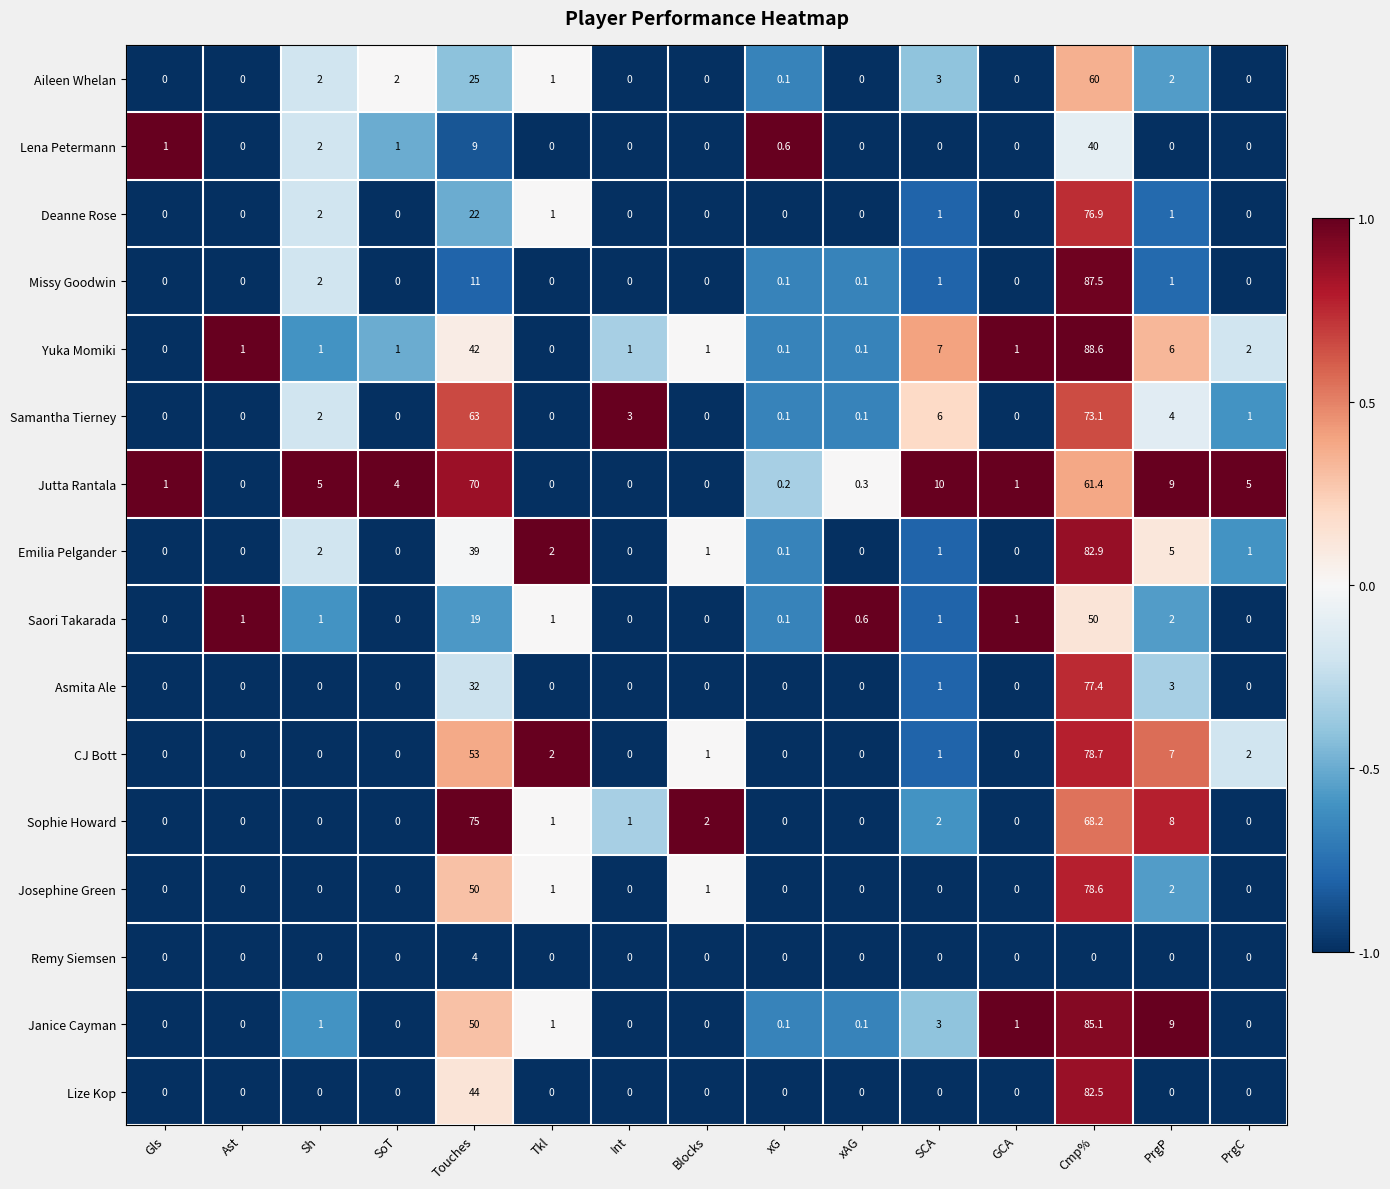

What is the difference between the highest and lowest values at SCA?

10.0